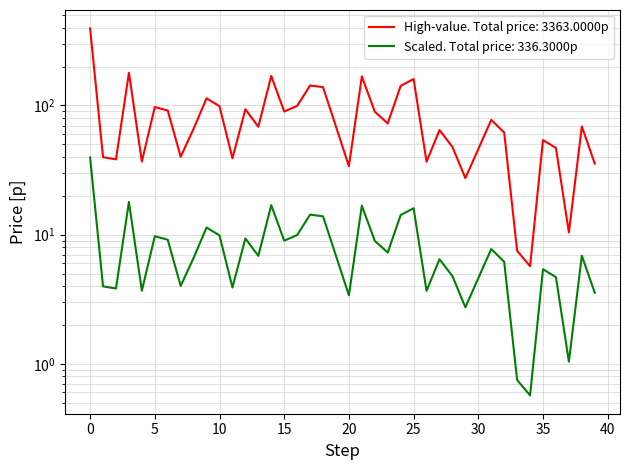

Which series has the largest total across all categories?

Price (scaled)